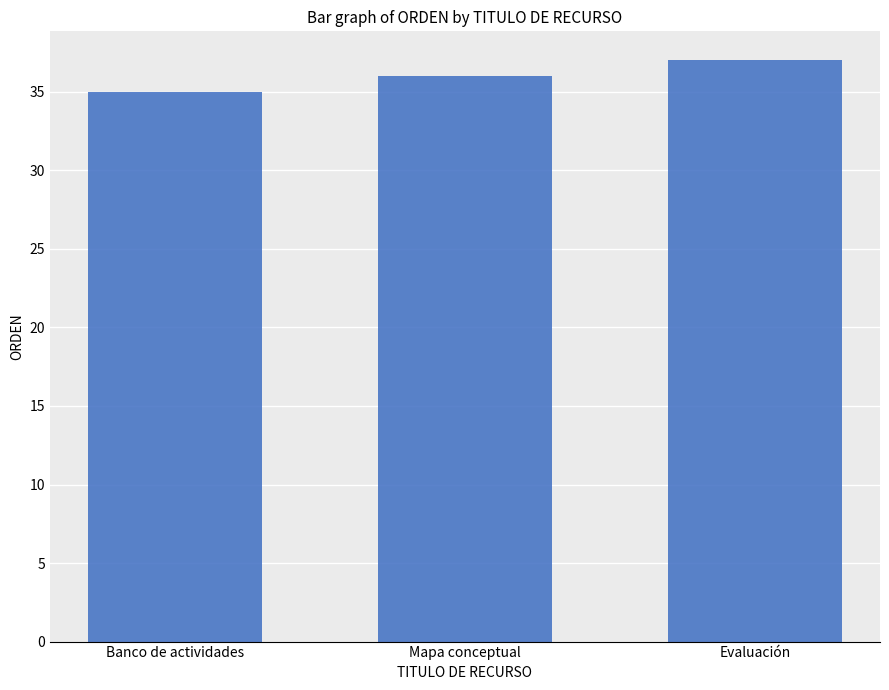

What is the maximum value shown in the chart?

37